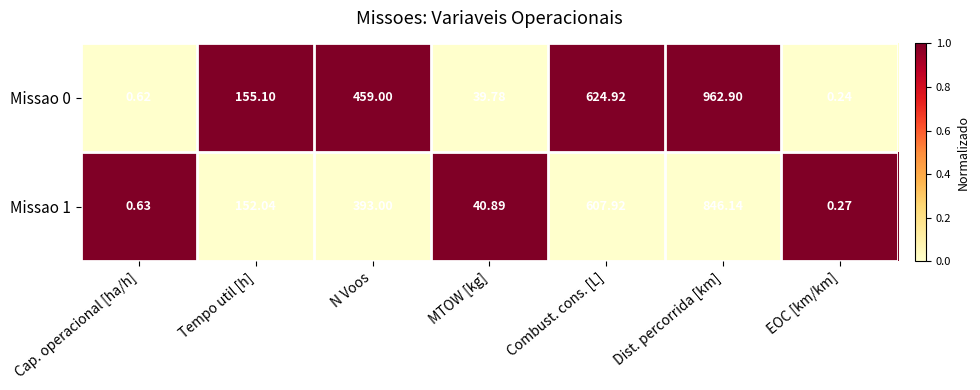

At which label is Missao 0 closest to 481?

N Voos